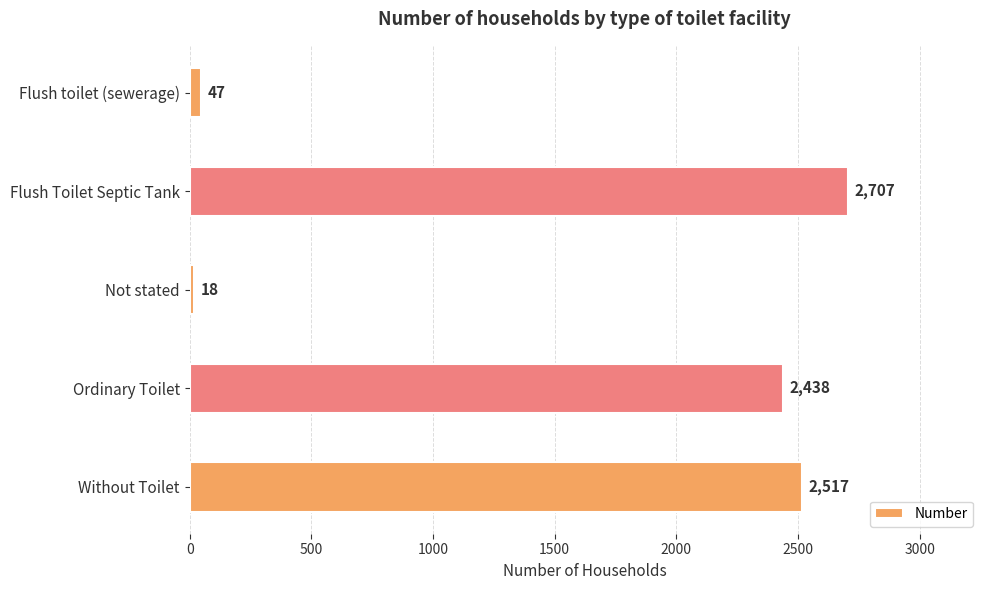

What is the label of the 1st bar from the top?

Flush toilet (sewerage)